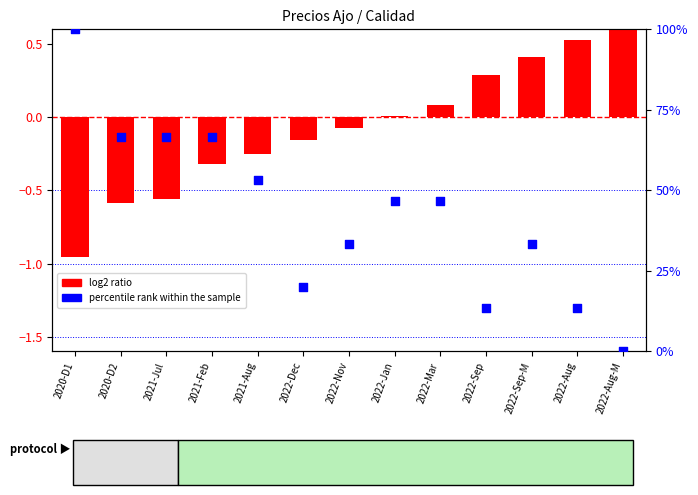

What is the total value across all series at 2020-D2?

66.1